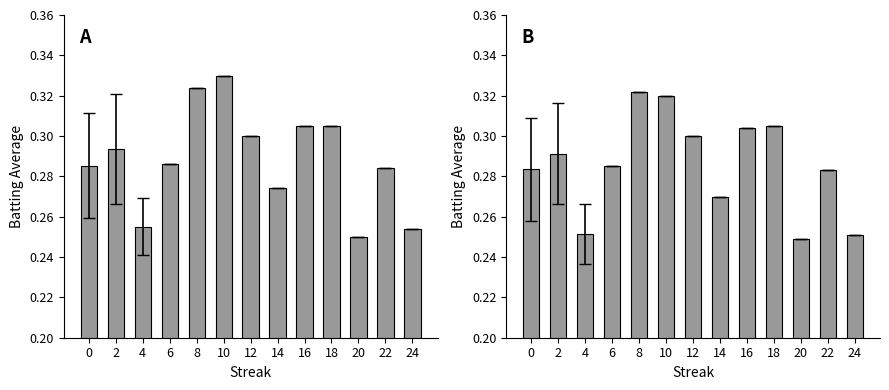

Are the bars horizontal?

No